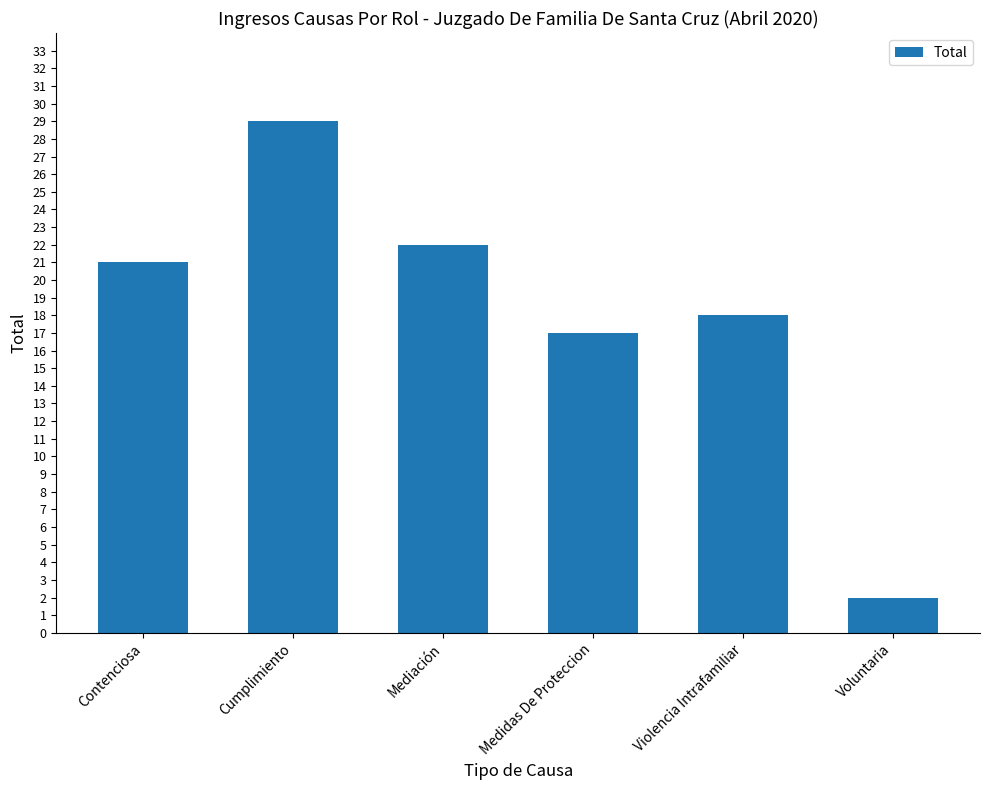

Reading right to left, what are all the values shown in this chart?

2	18	17	22	29	21